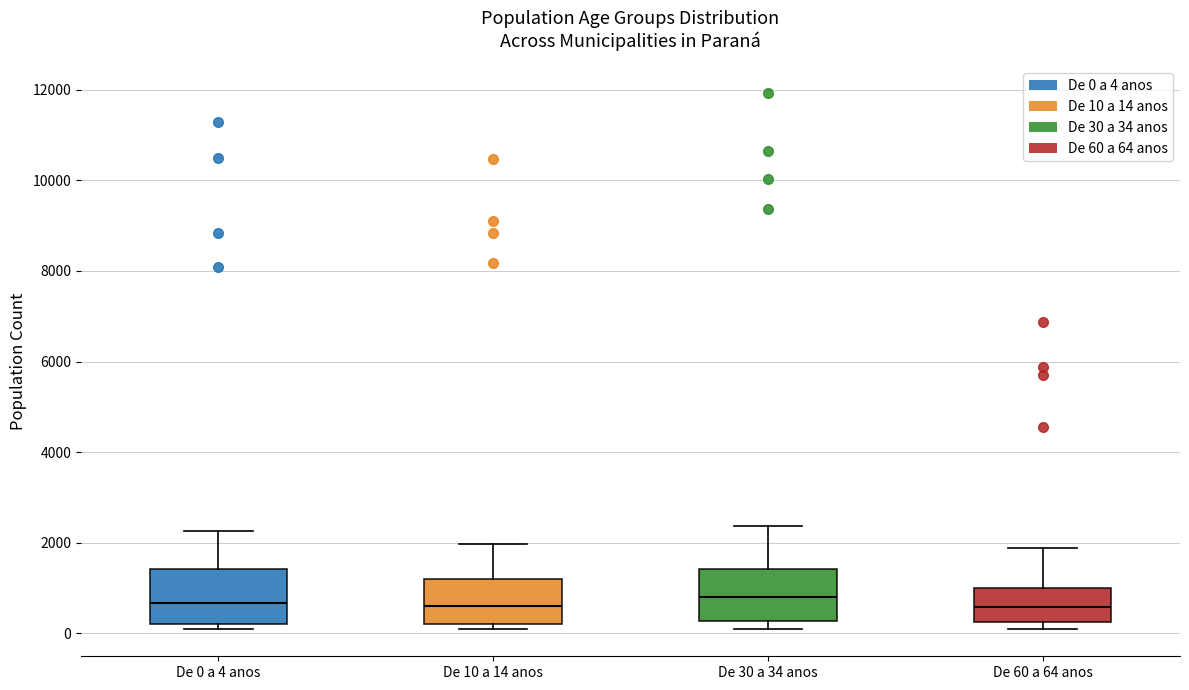

Where does the upper whisker of the box for De 60 a 64 anos end on the y-axis? The values are not printed on the chart, so give them approximately, as read against the axis.

1800